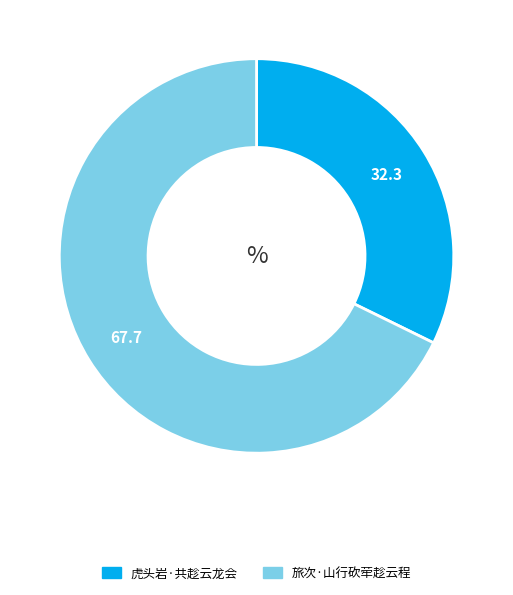

Does 虎头岩·共趁云龙会 account for over 50% of the chart?

No